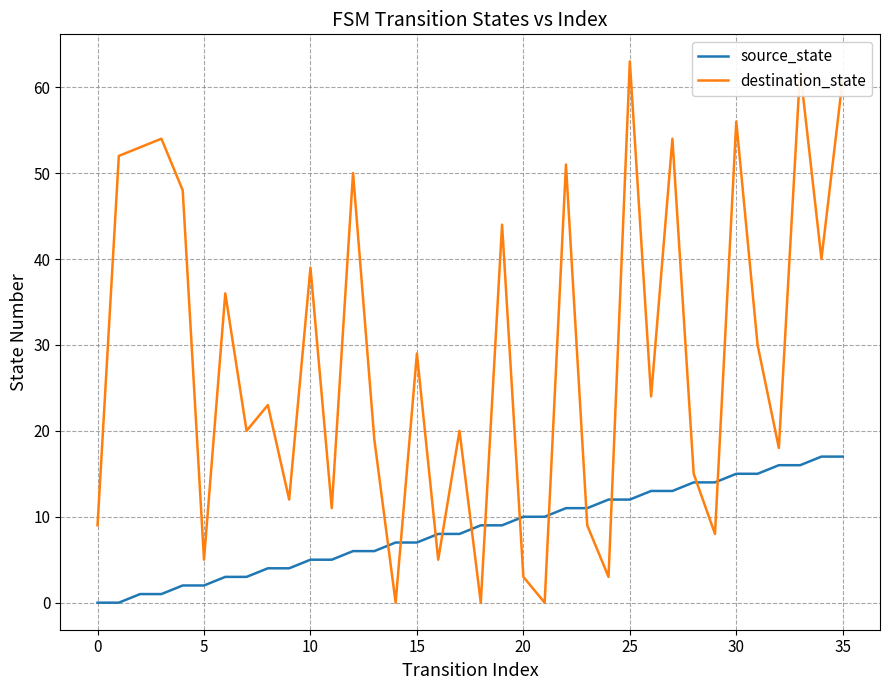

Which series has the widest spread of values?

destination_state